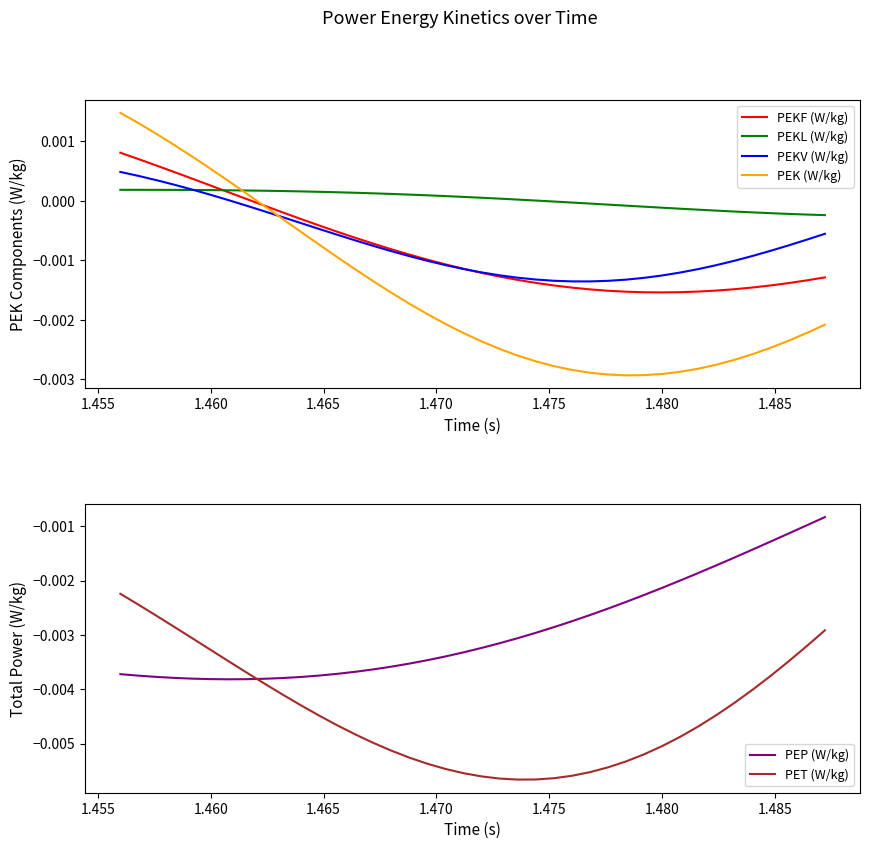

True or false: PET (W/kg) and PEKV (W/kg) intersect in this chart.

False